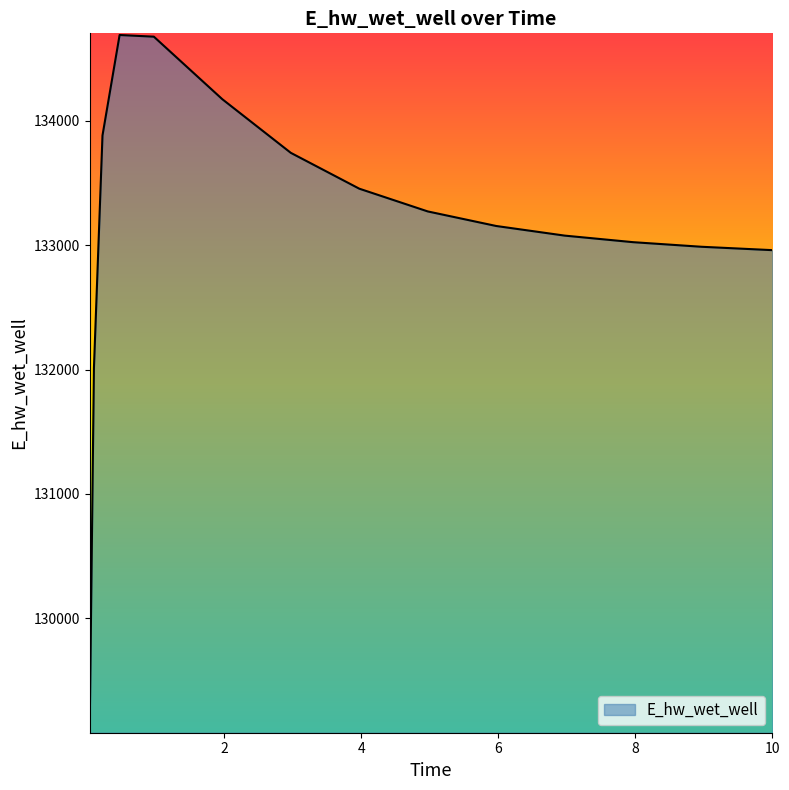

Does the chart display data point markers on the line(s)?

No